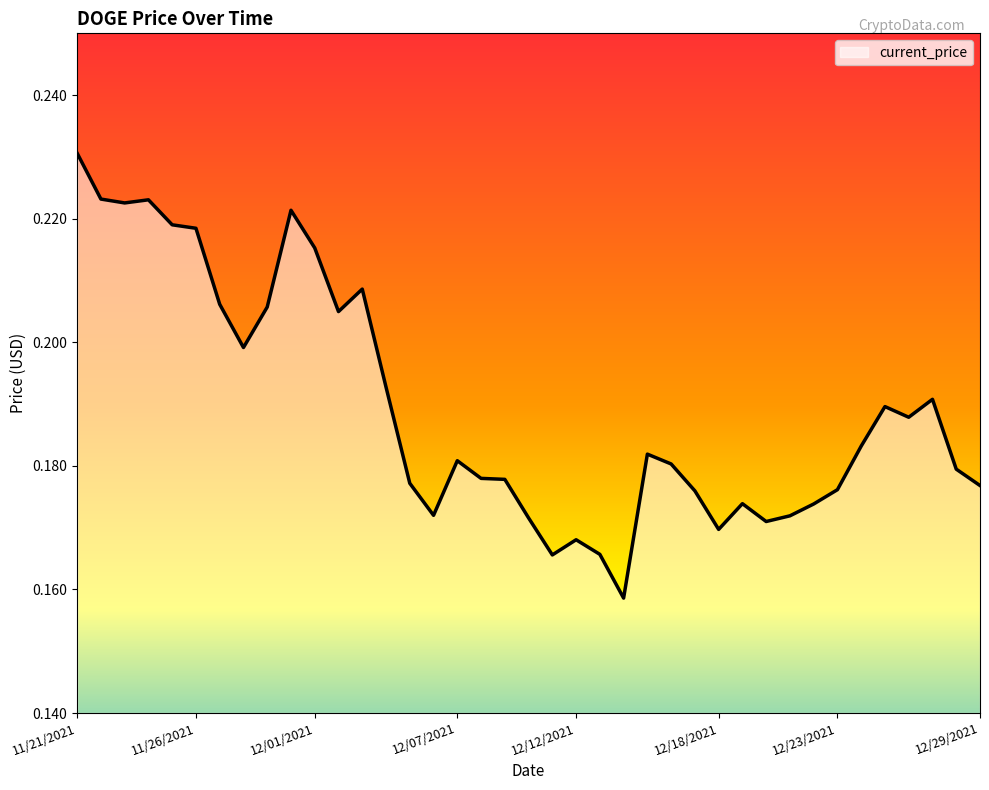

How many lines are shown in the chart?

1